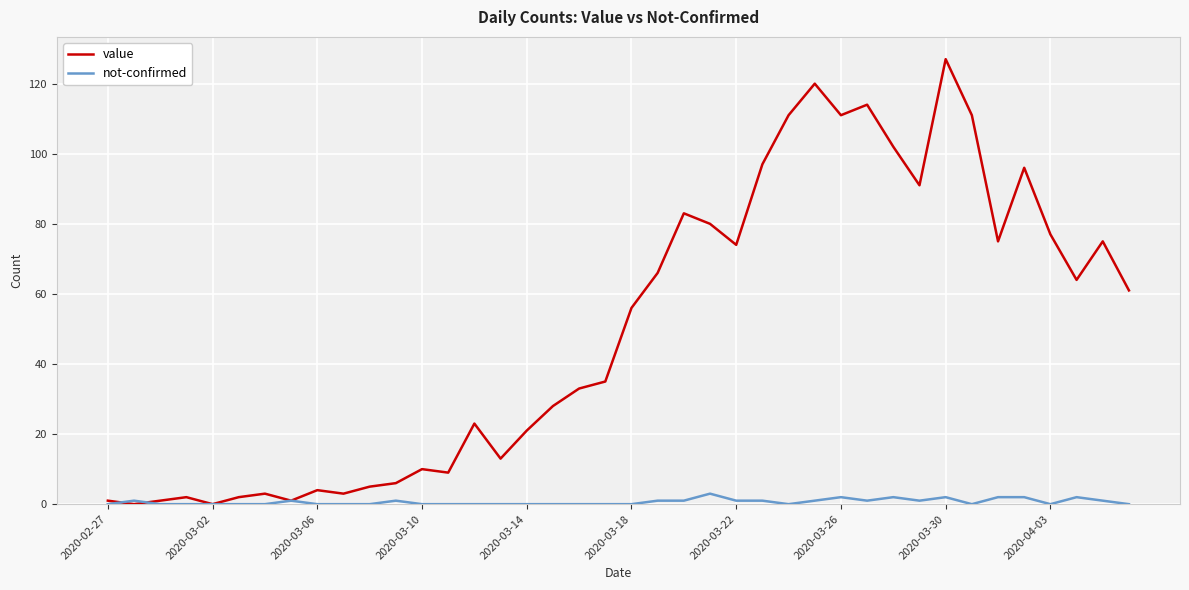

True or false: value has more than 1 points higher than both neighbors.

True